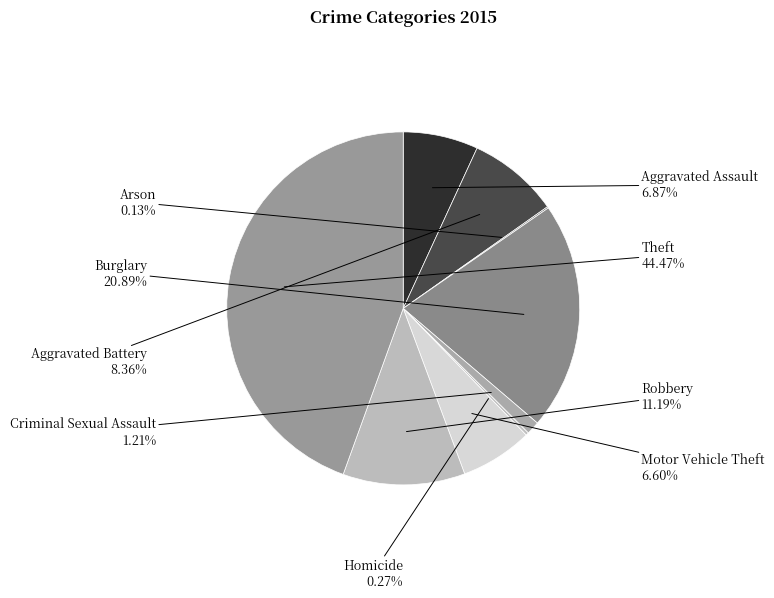

To the nearest percent, what is the average slice percentage?

11%